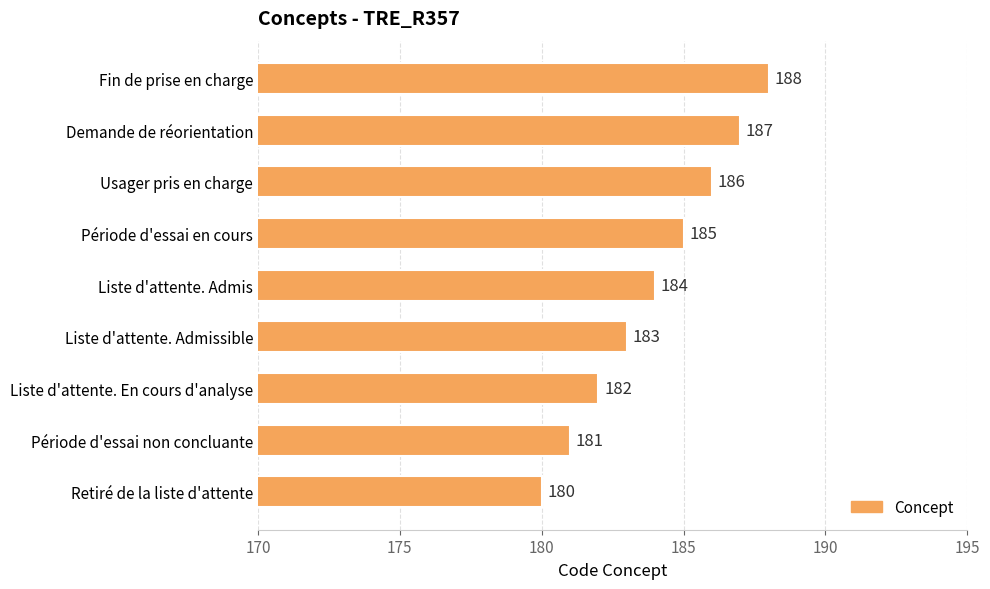

Read the value at Liste d'attente. Admissible.

183